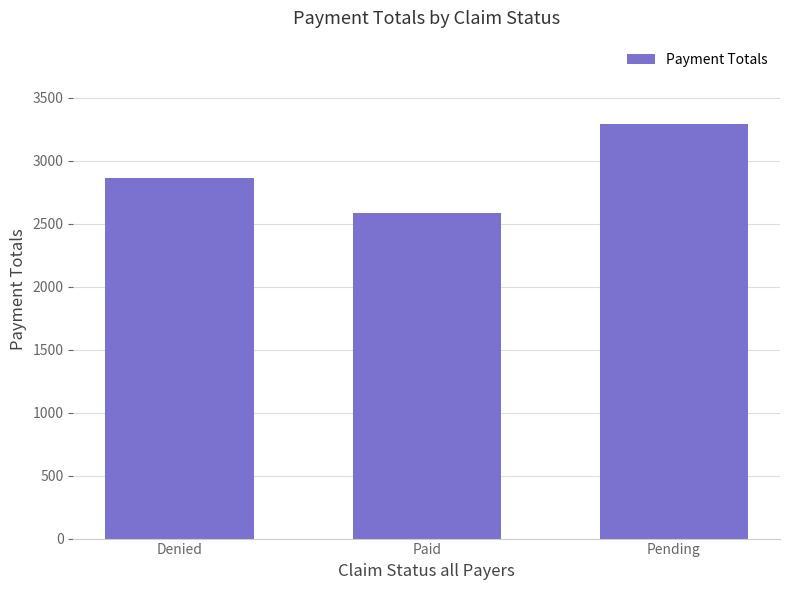

Which category has the highest value across all series?

Pending